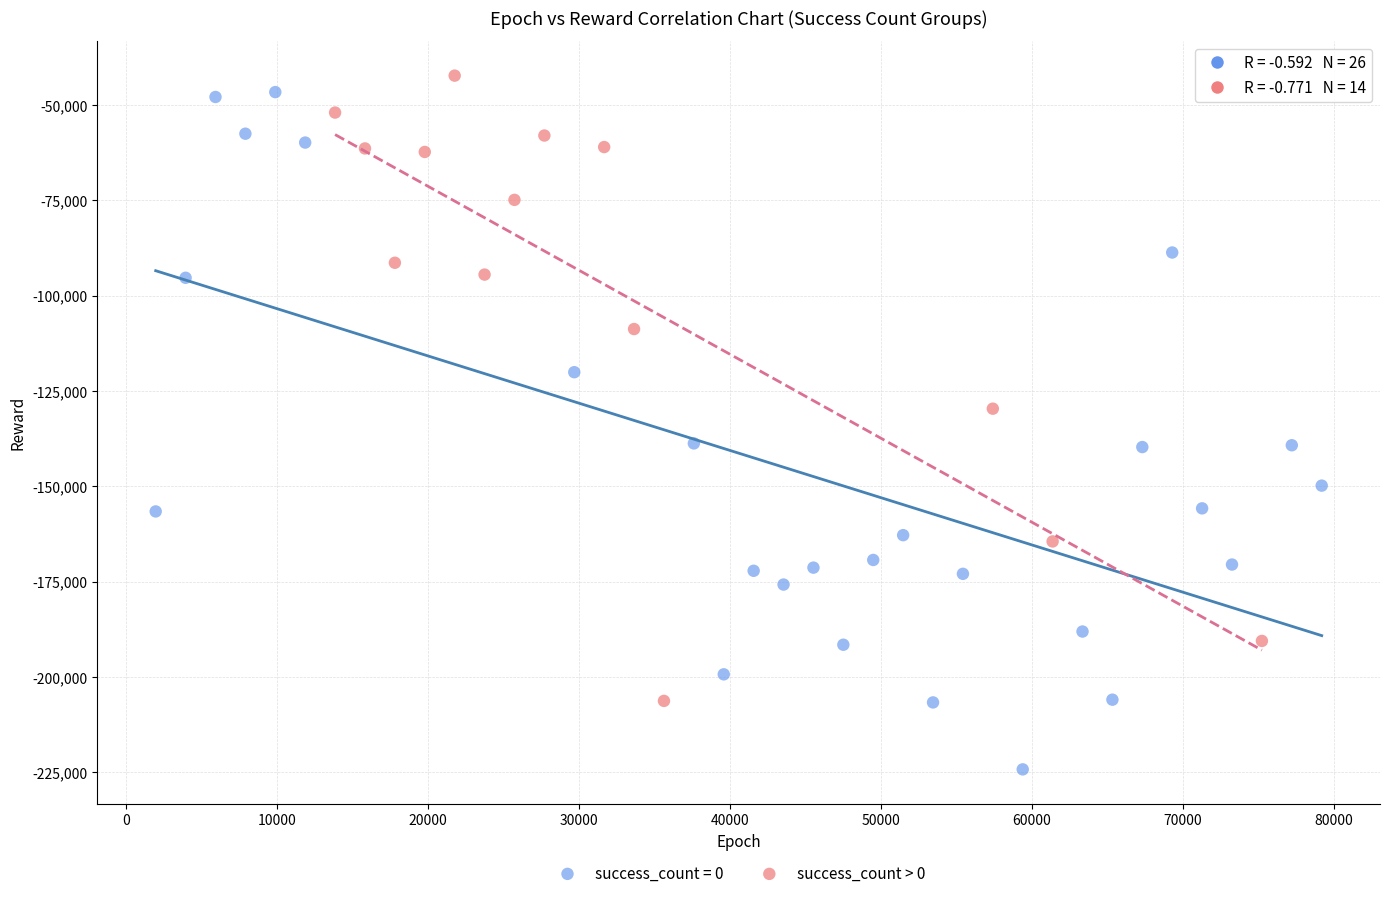

Which series has the largest Y range (max minus min)?

success_count = 0